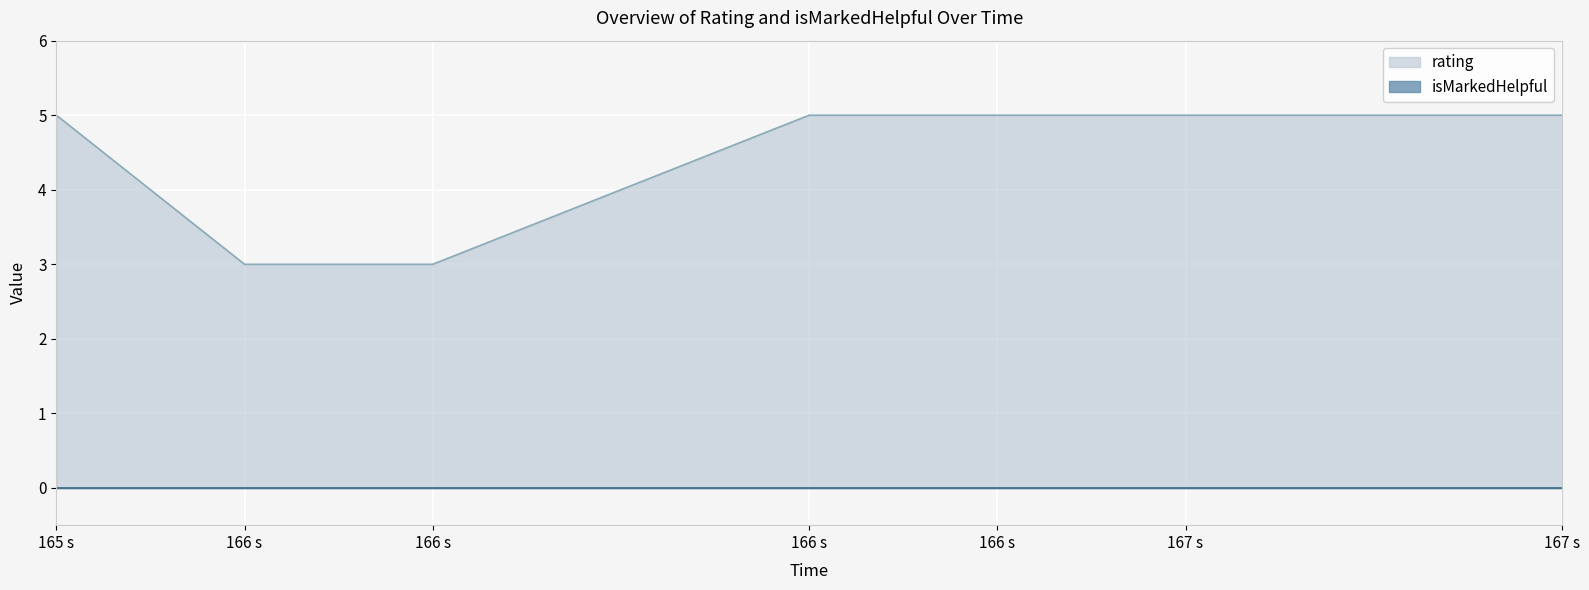

At which category does the chart reach its peak across all series?

165 s